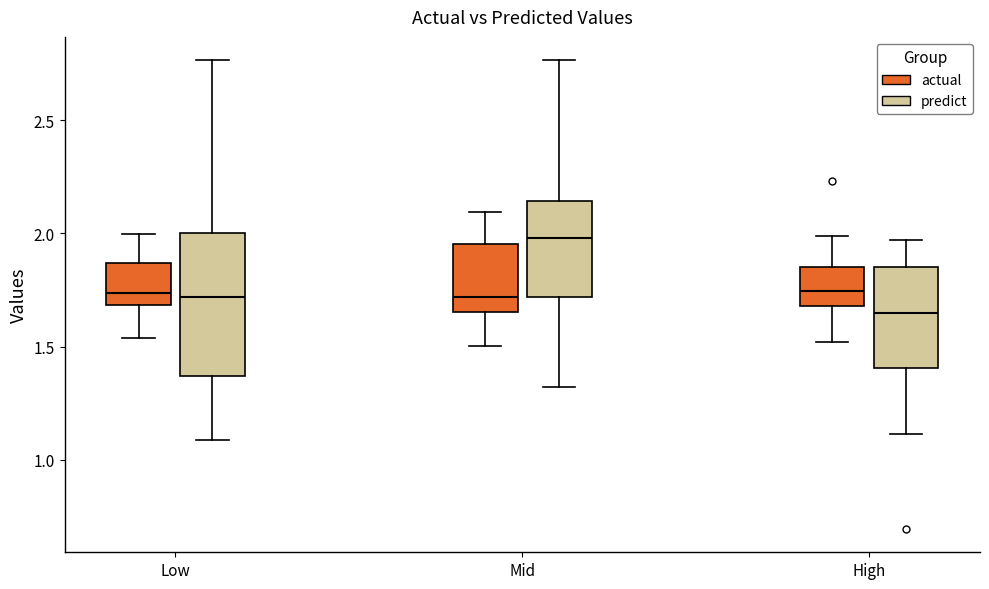

Comparing the boxes themselves (not the whiskers), which one is the tallest?

Low (predict)